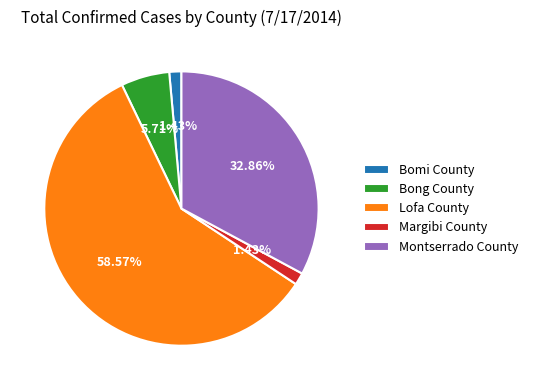

Do Bong County and Montserrado County together represent more than half of the pie?

No